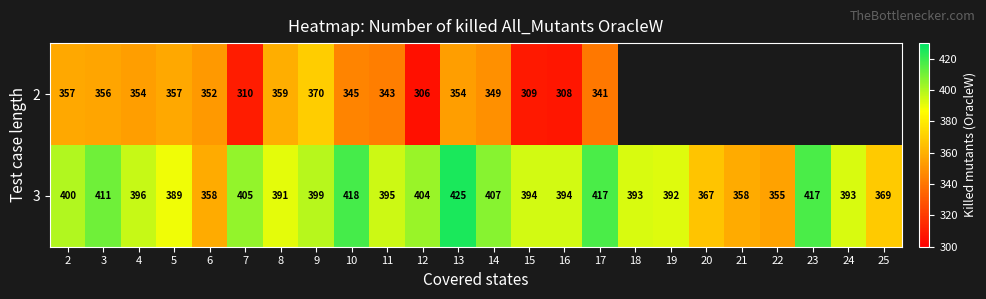

The 2 series shows 359 at 8. True or false?

True